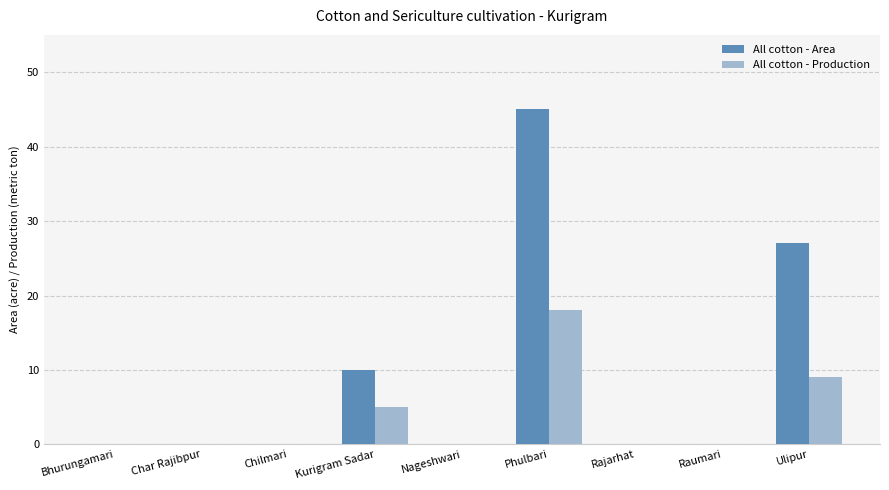

Count the All cotton - Production values in the range 0 to 5.

7